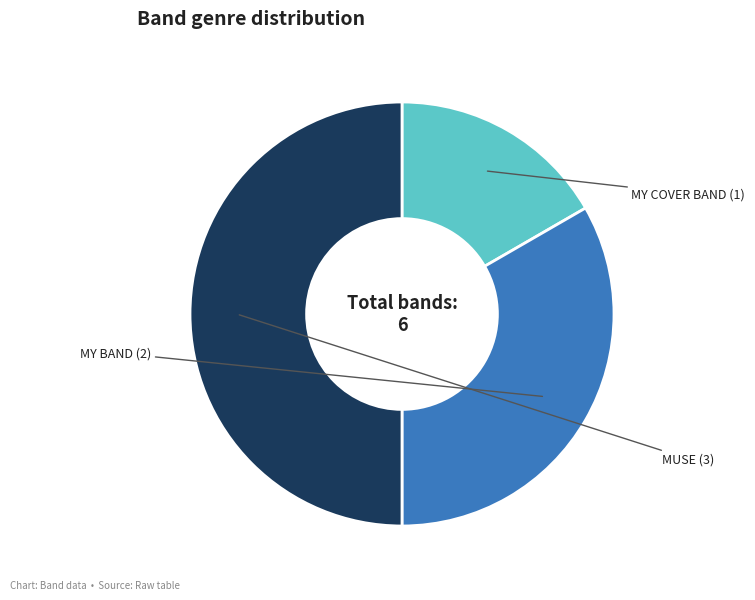

How many segments does this pie chart have?

3